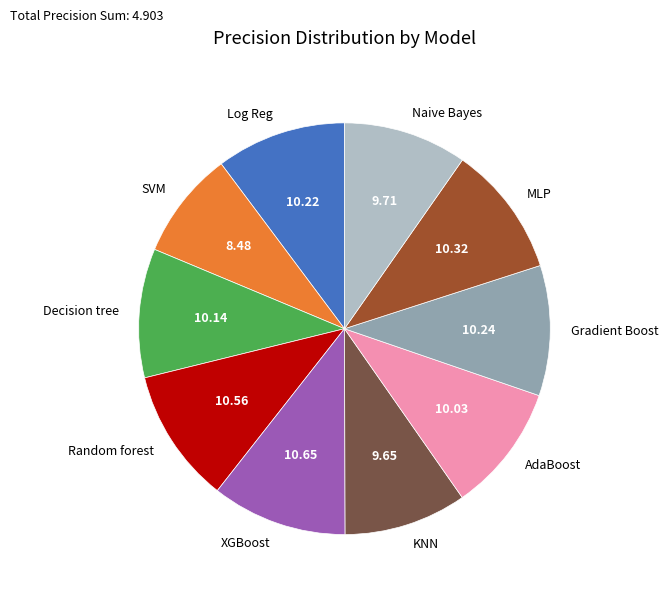

Is MLP the majority of the pie?

No